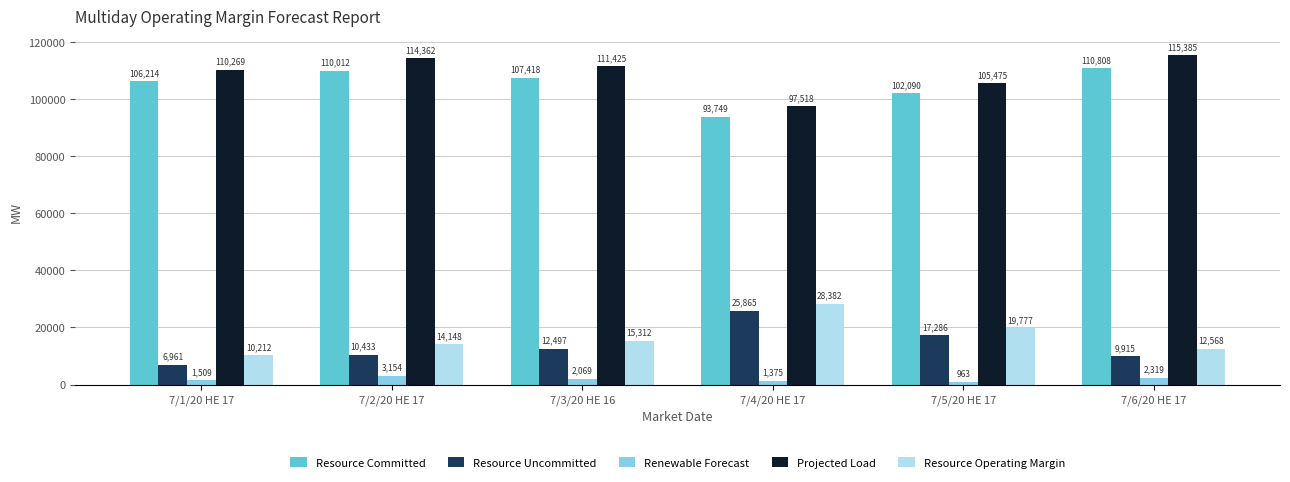

Where is Resource Committed nearest to the value 102278?

7/5/20 HE 17